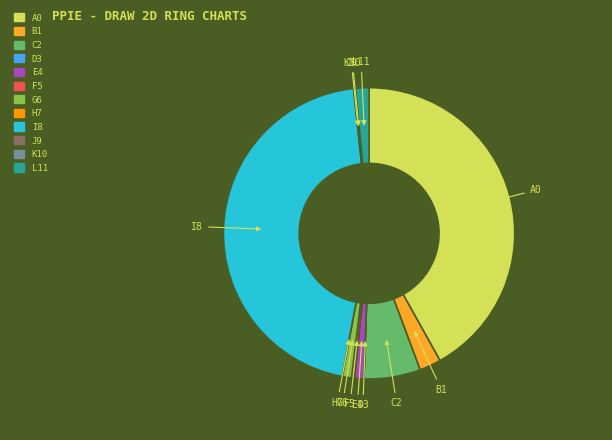

Which slice is the largest?

I8